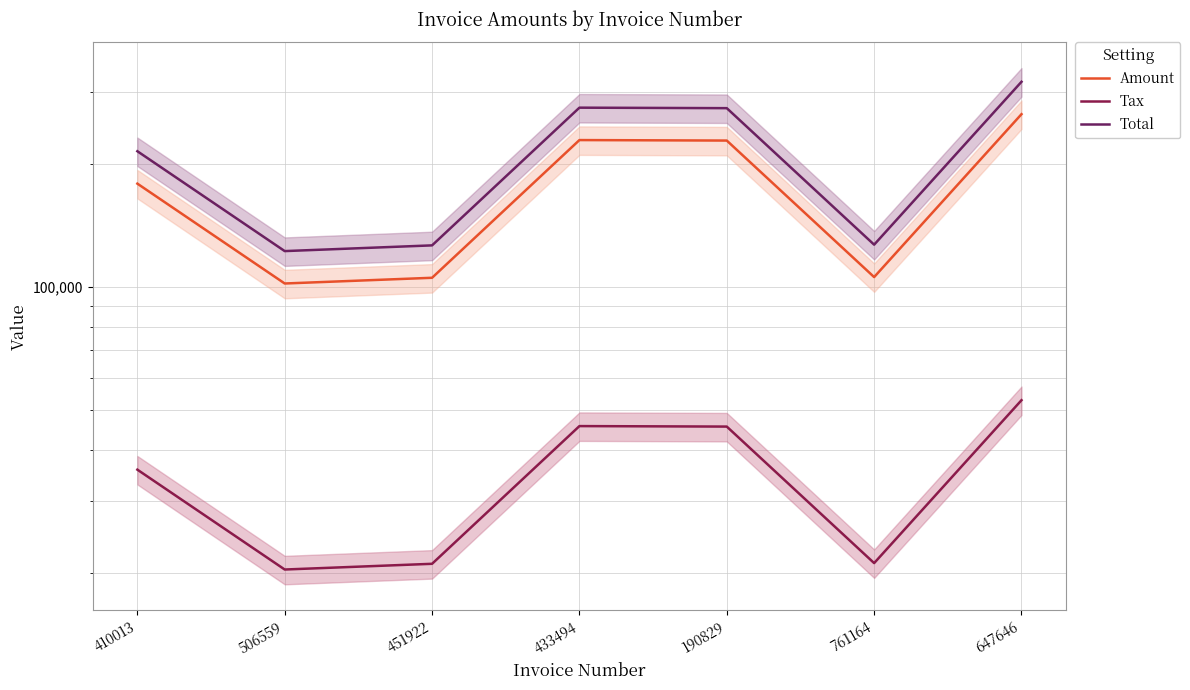

At how many categories does at least one series exceed 110734?

7